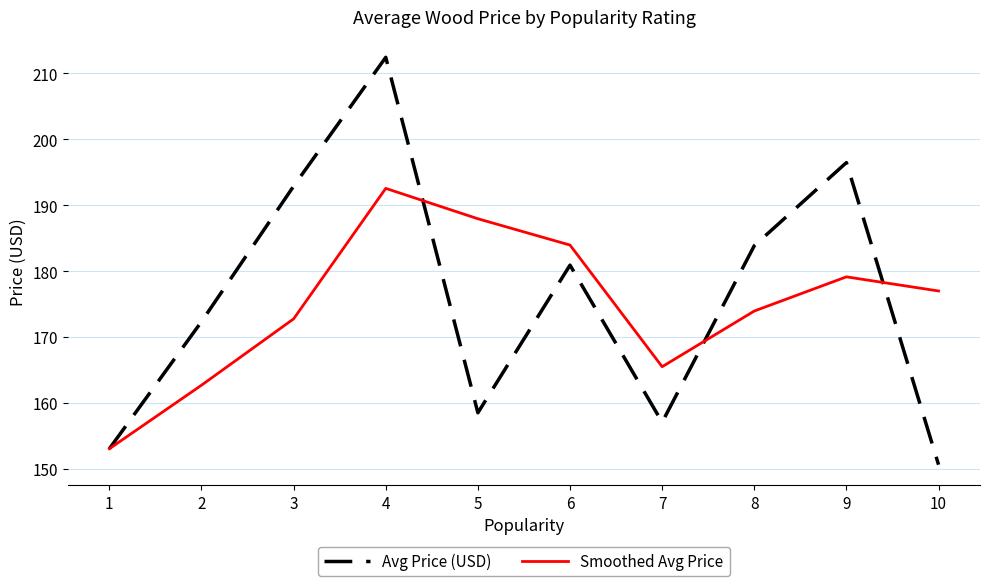

At which label does Avg Price (USD) reach its peak?

4